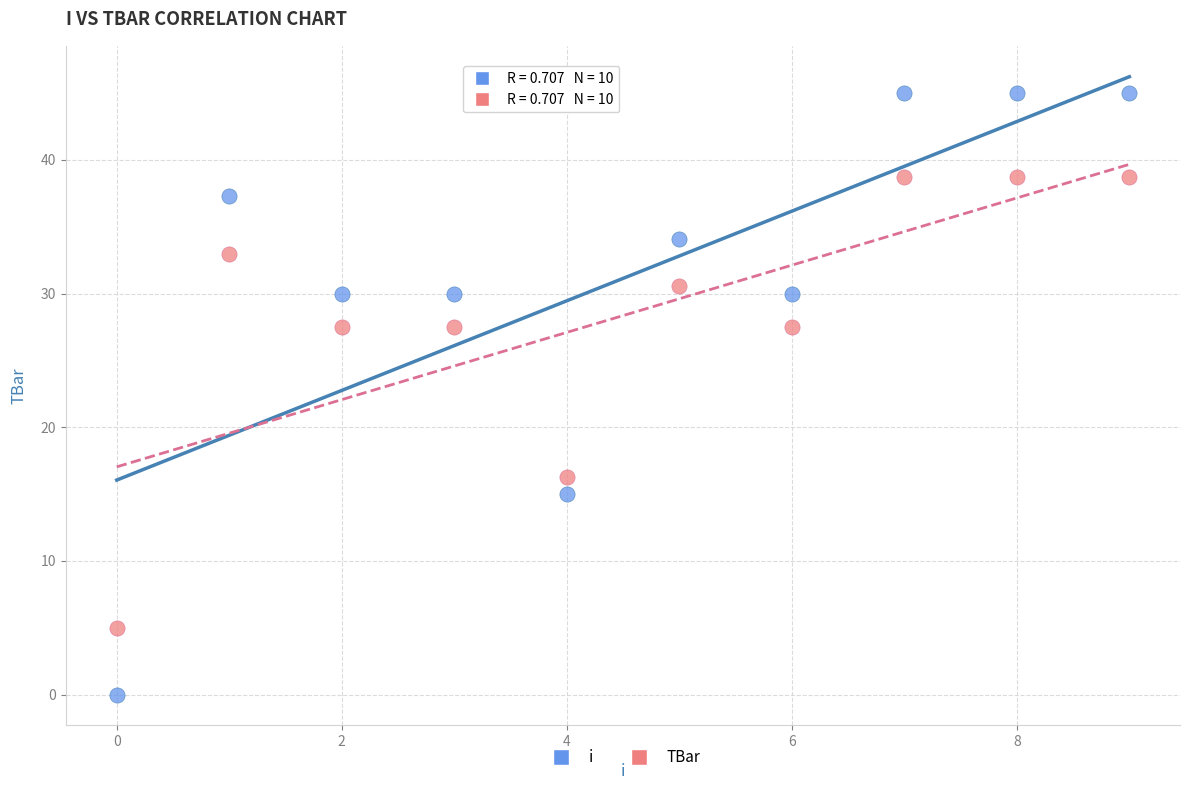

Which series contains the lowest Y value?

i